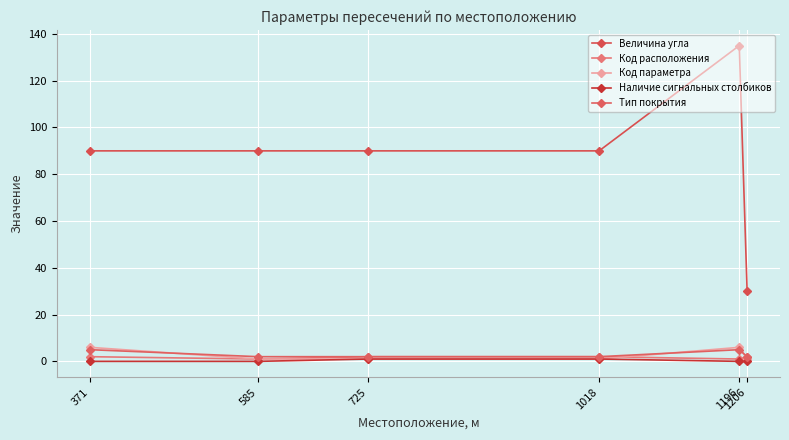

Does the chart have visible grid lines?

Yes